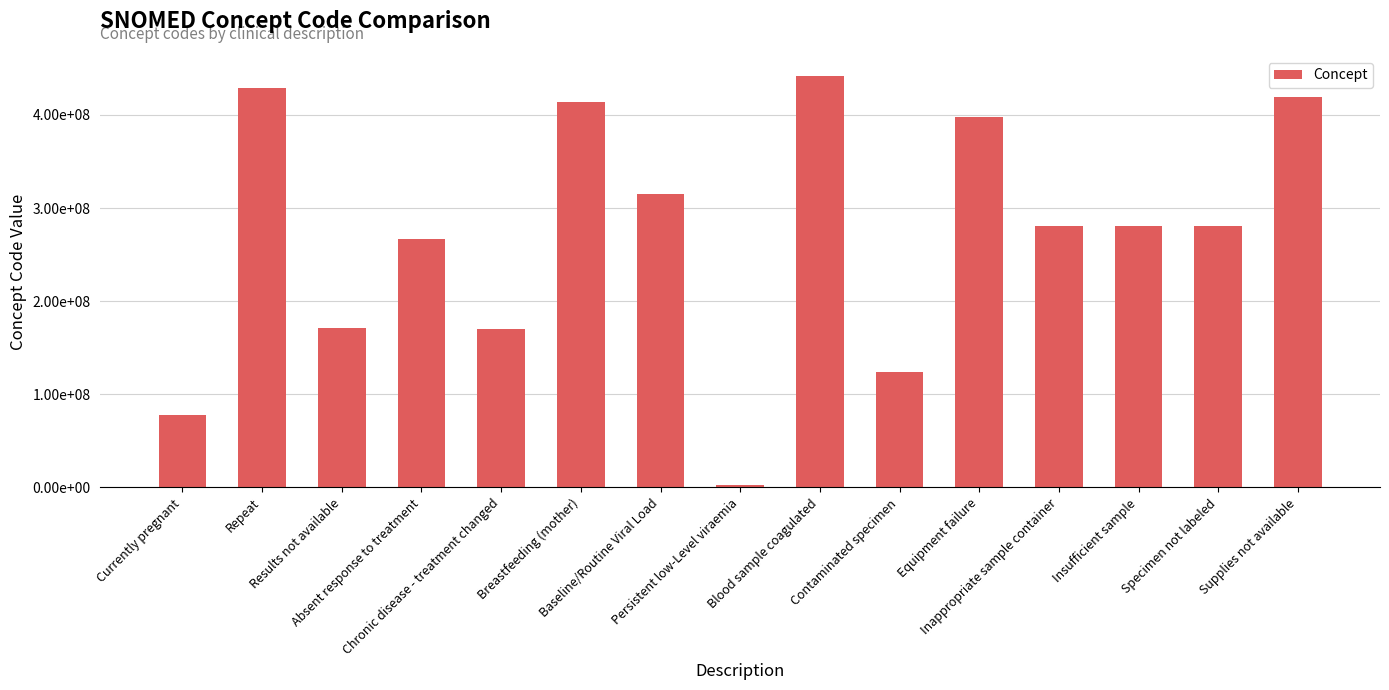

Are the bars horizontal?

No